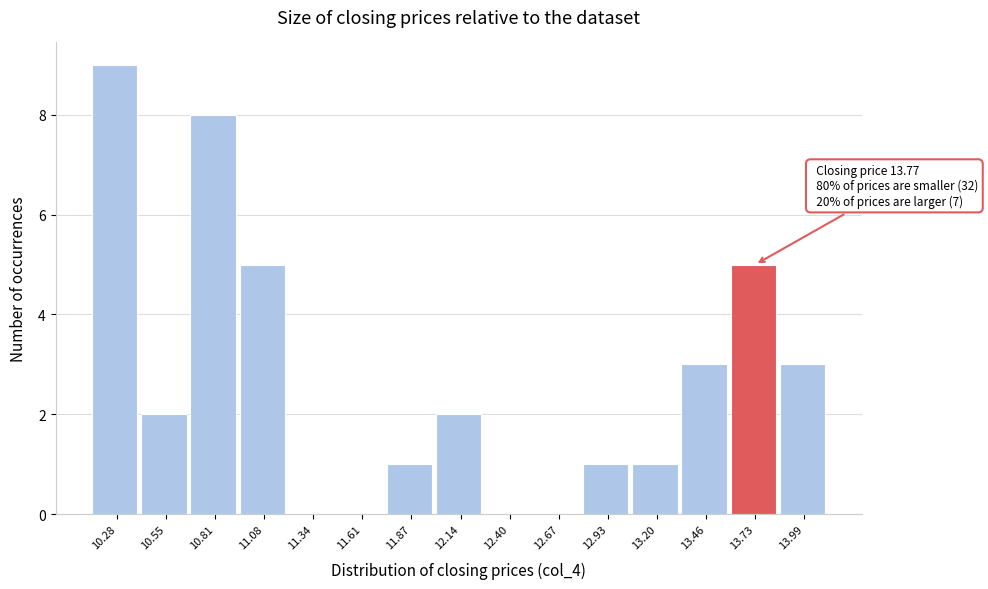

Reading right to left, what are all the values shown in this chart?

13.99=3	13.73=5	13.46=3	13.20=1	12.93=1	12.67=0	12.40=0	12.14=2	11.87=1	11.61=0	11.34=0	11.08=5	10.81=8	10.55=2	10.28=9